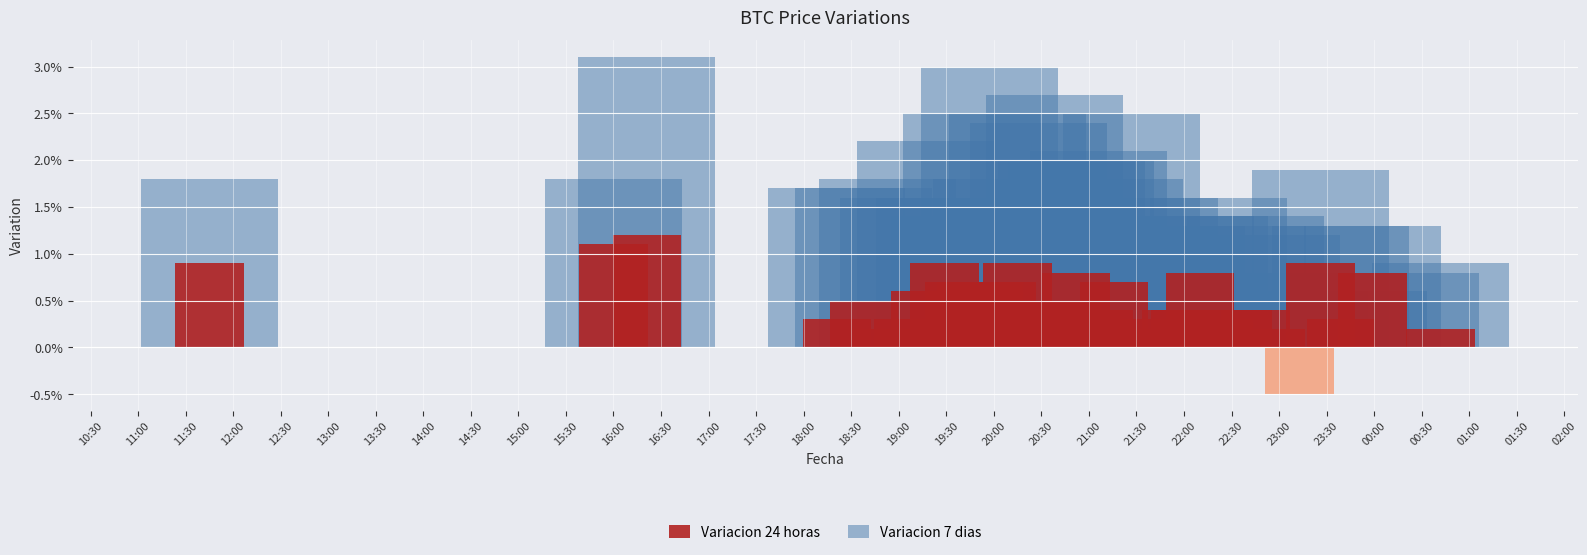

Which series has the largest range (max minus min)?

Variacion 7 dias